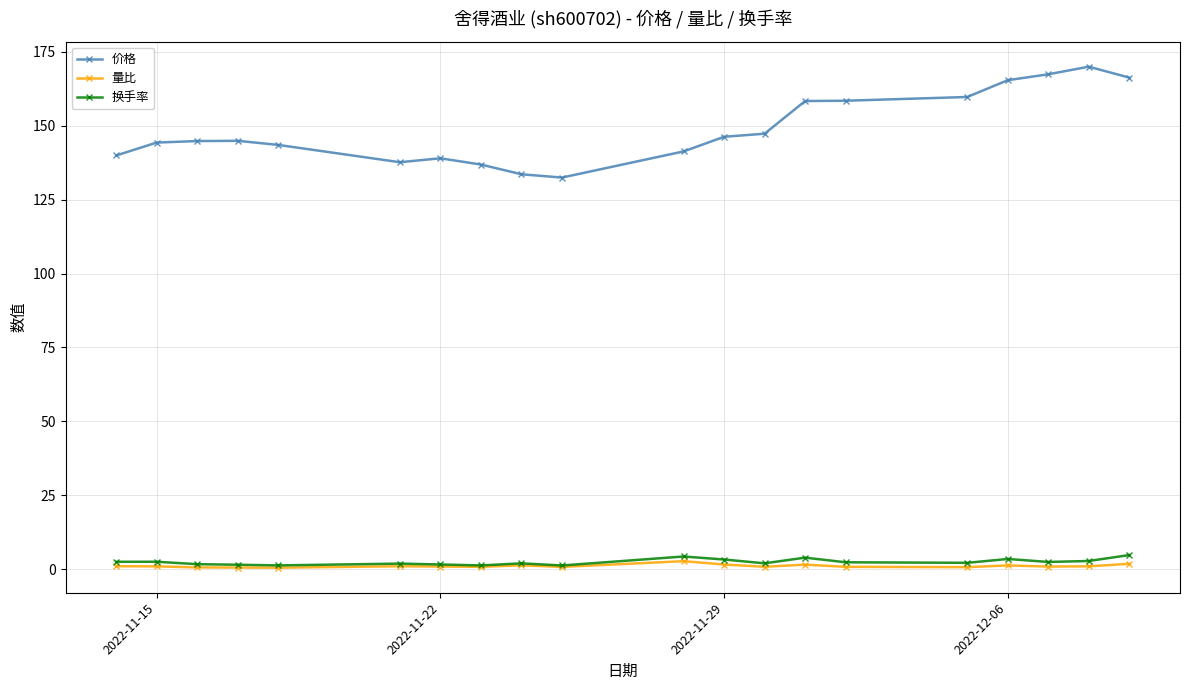

True or false: 换手率 and 价格 cross at least once.

False